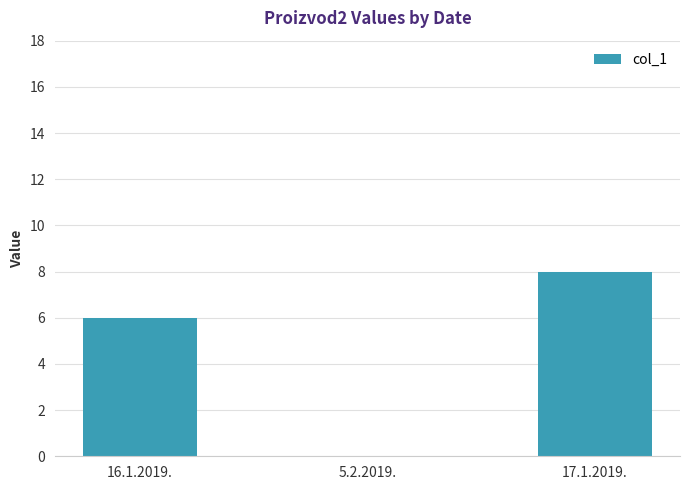

At which label is the value closest to 4?

16.1.2019.